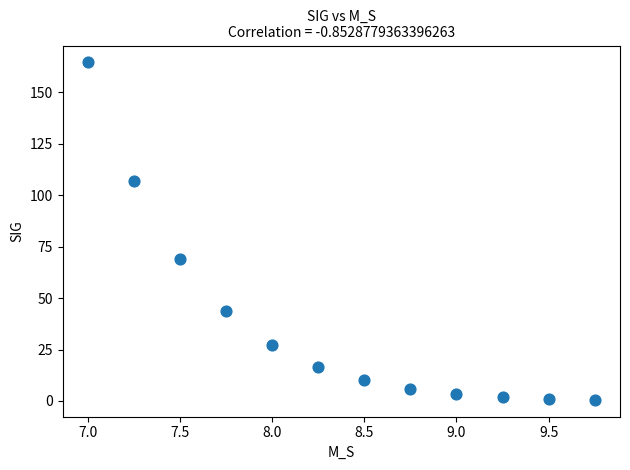

What Y value in the scatter plot is closest to 82?

68.9